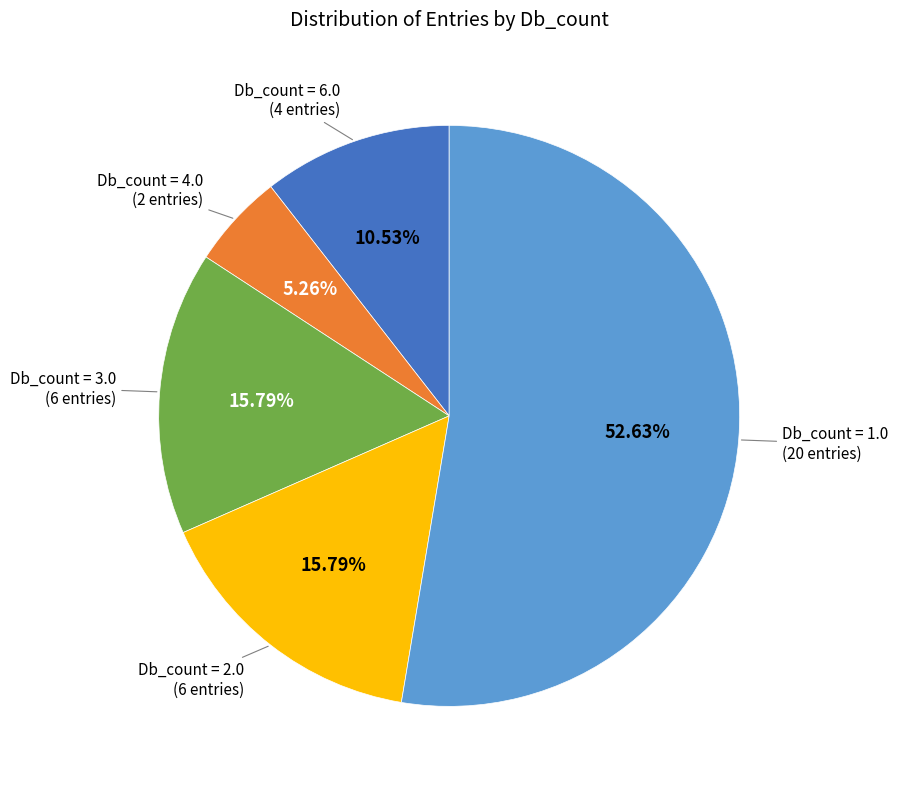

Does any single category account for the majority?

Yes